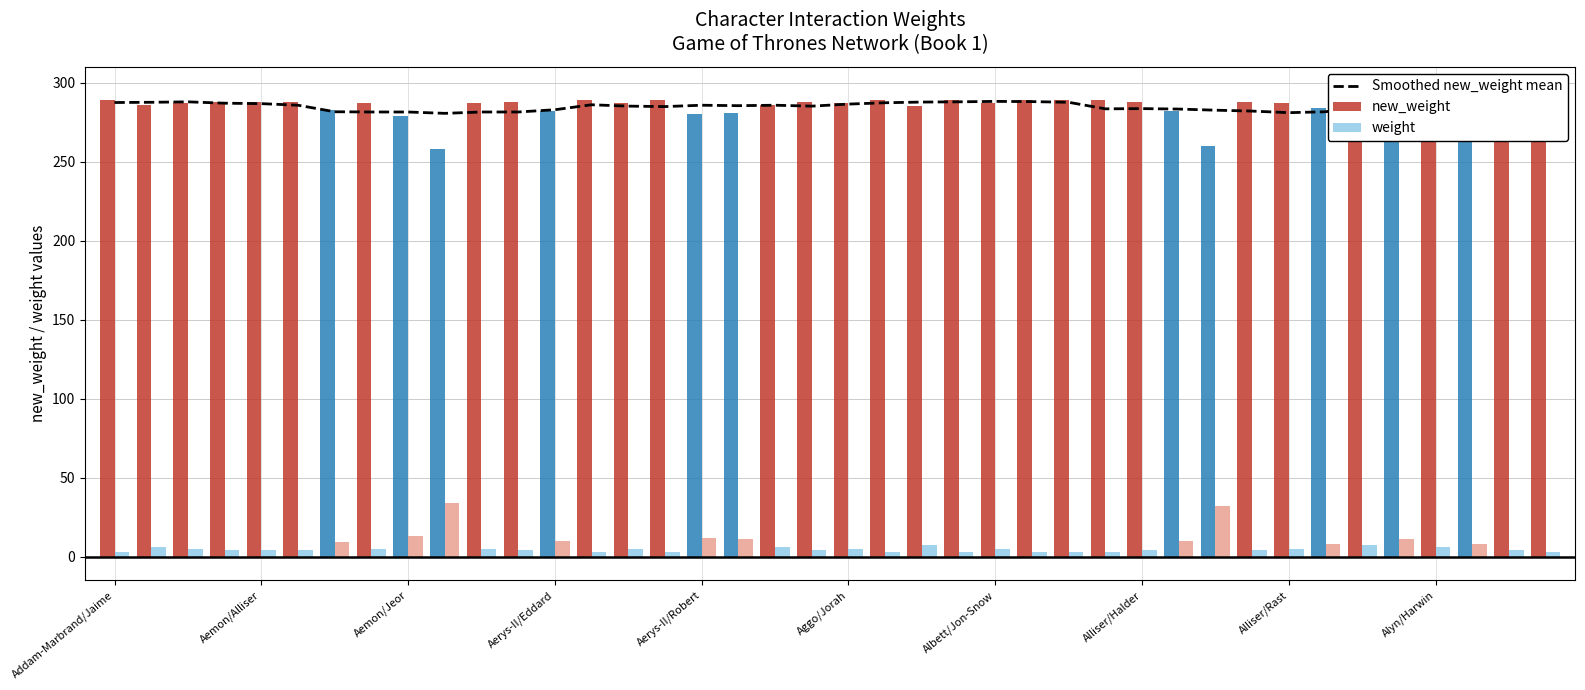

What is the change in value from 11 to 27?

+2.0